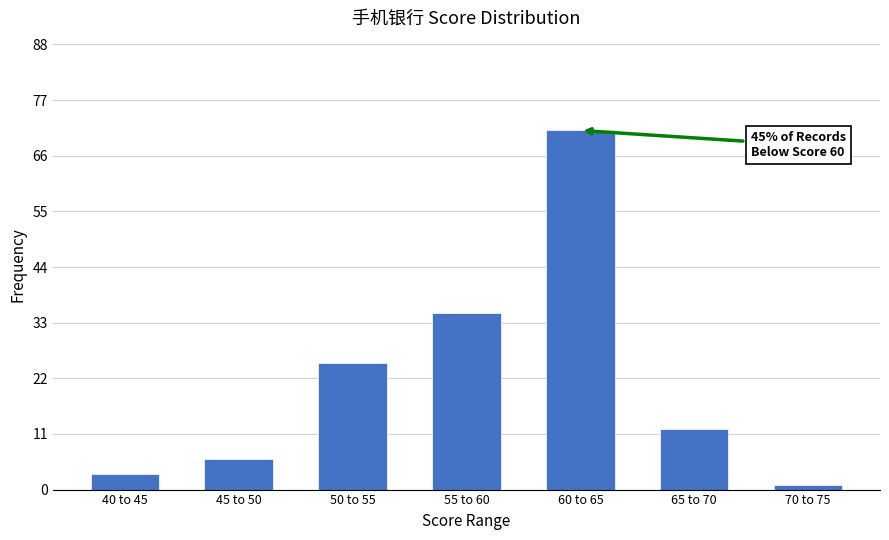

Reading left to right, extract all data points from this chart.

3	6	25	35	71	12	1